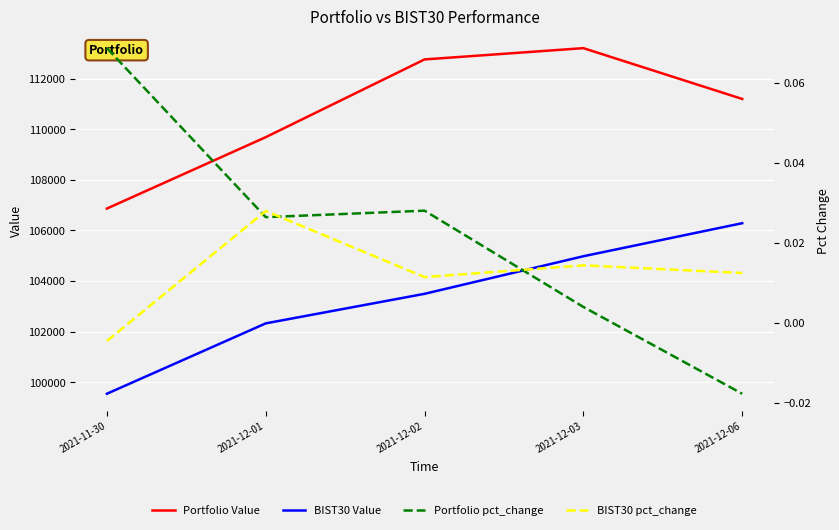

What position from the left is 2021-12-02?

3